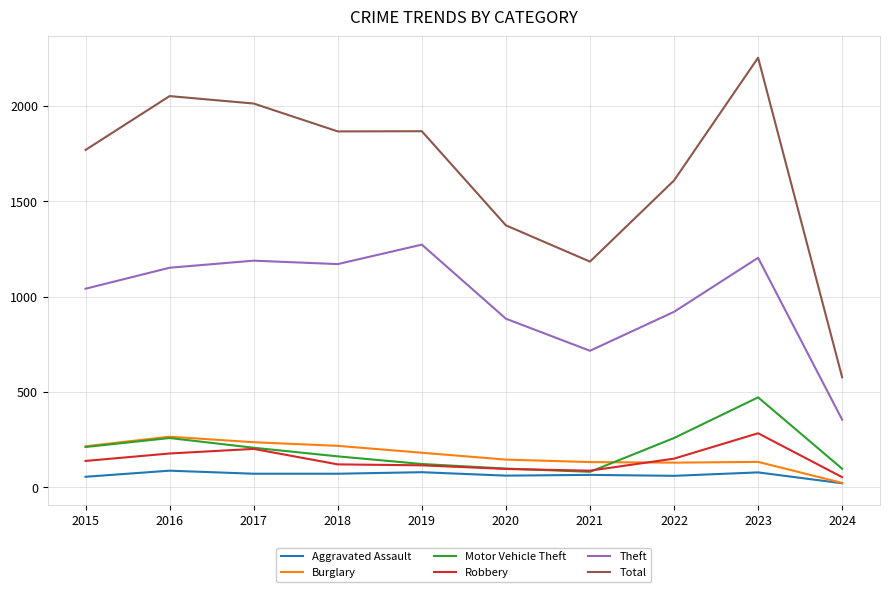

True or false: Robbery and Theft cross at least once.

False